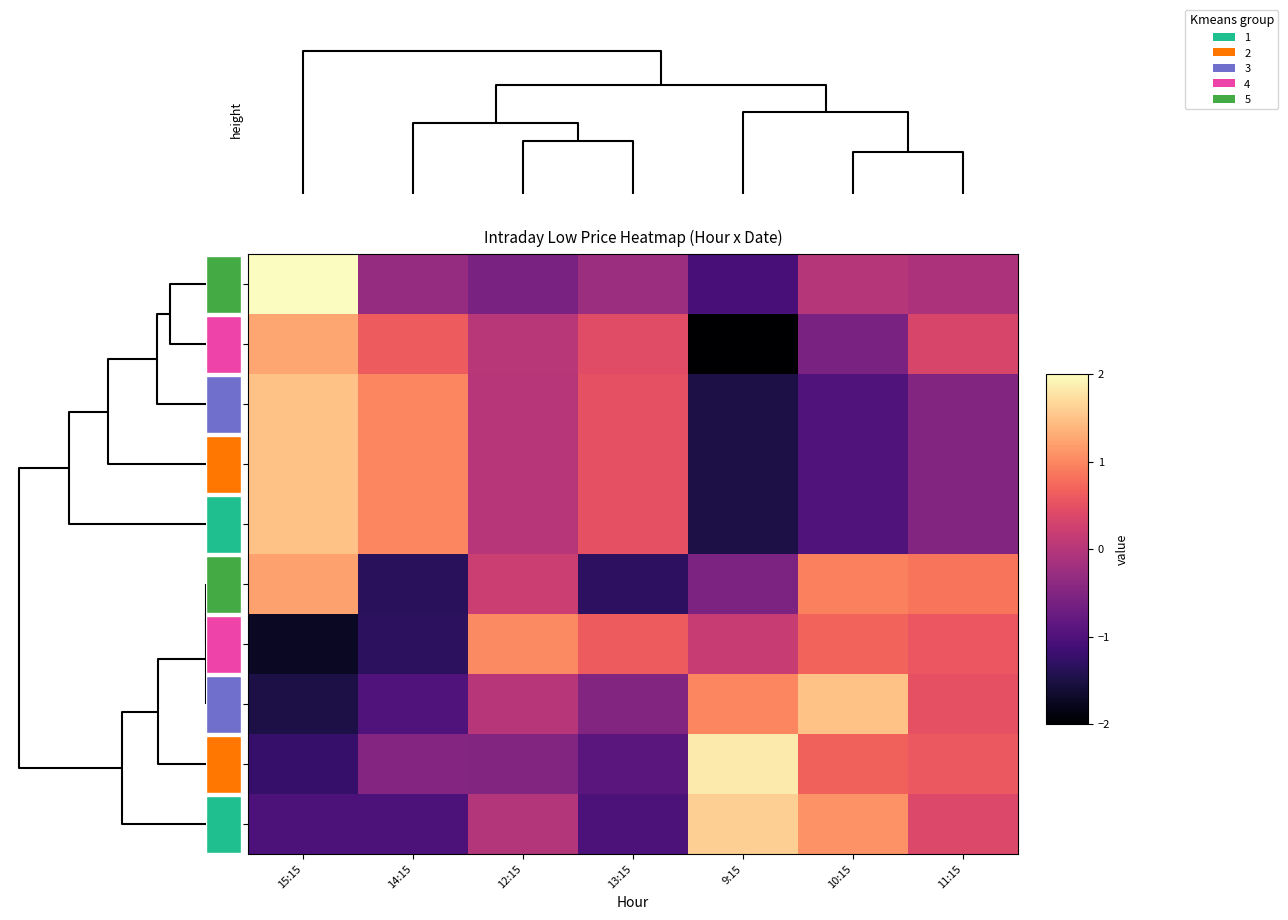

What is the total value across all series at 10:15?

1.3